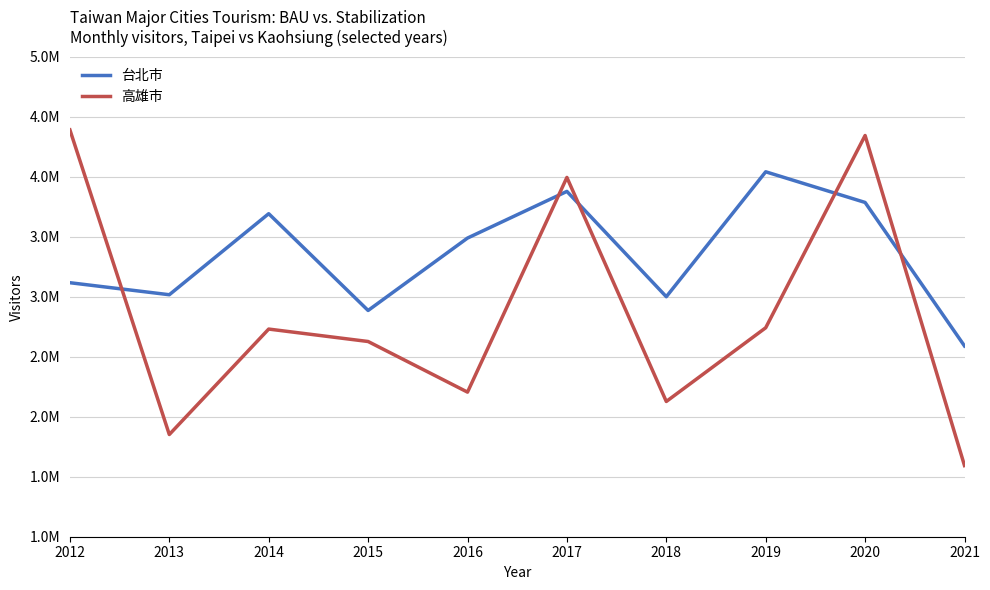

Is this an area chart (filled region under the line)?

No